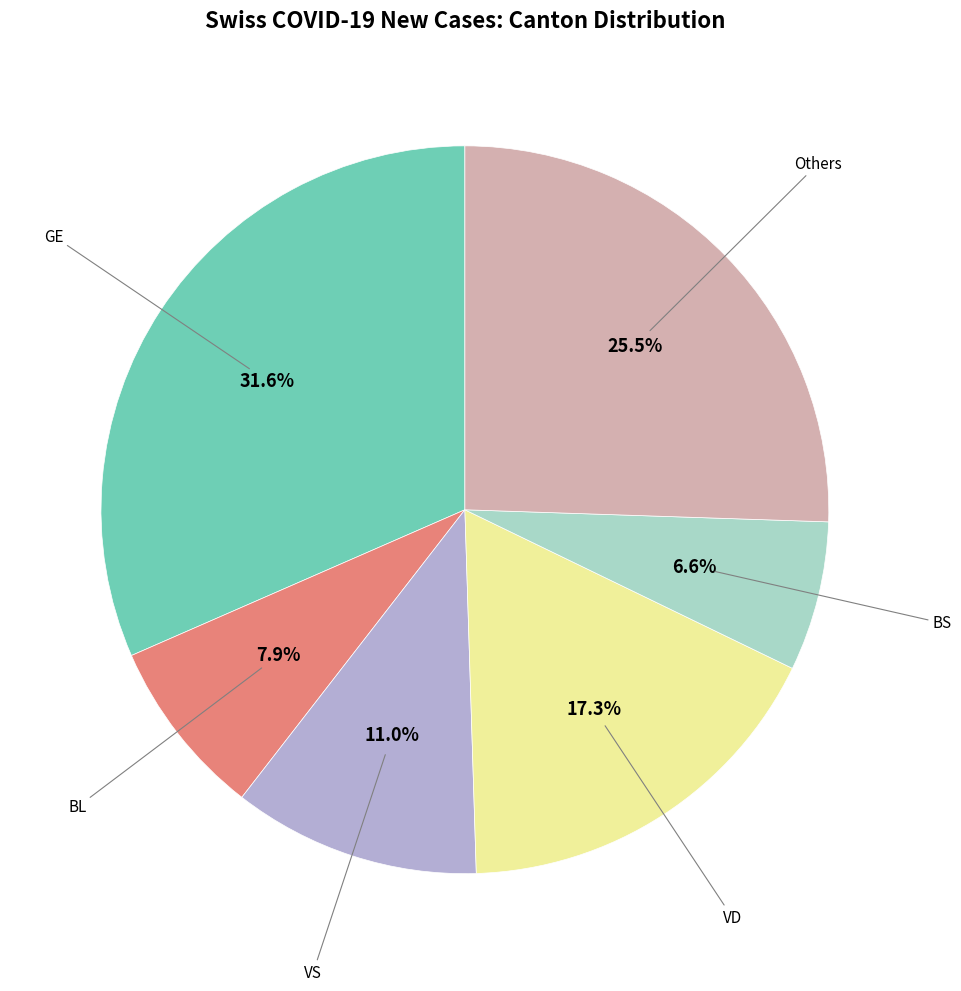

Is there a majority slice in this chart?

No